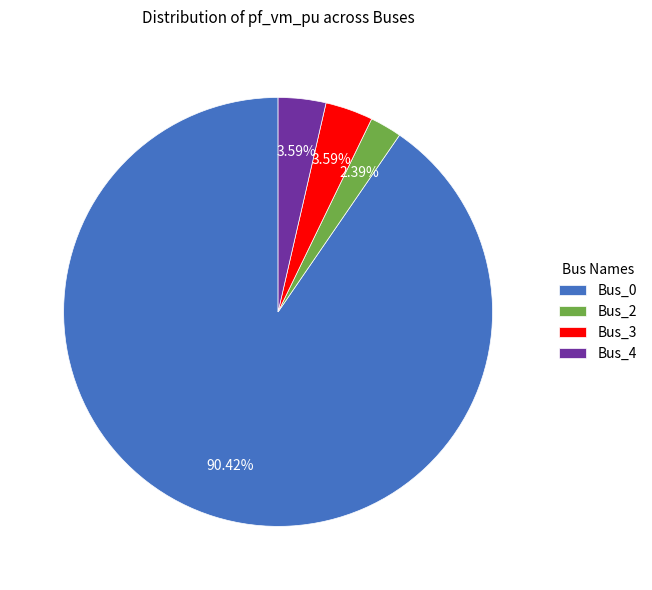

What is the majority slice?

Bus_0